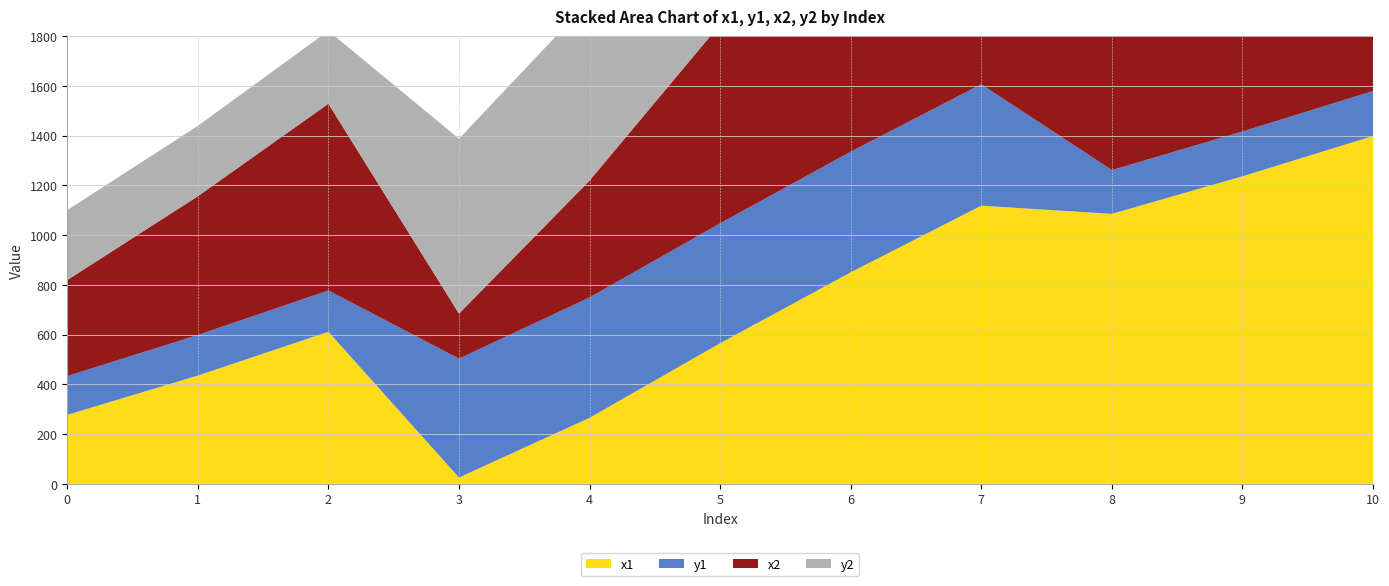

Reading left to right, what are all the values shown in this chart?

x1: 0=277	1=435	2=611	3=25	4=265	5=565	6=850	7=1118	8=1085	9=1236	10=1398
y1: 0=156	1=163	2=166	3=478	4=484	5=482	6=485	7=488	8=176	9=180	10=181
x2: 0=386	1=558	2=751	3=181	4=470	5=800	6=1083	7=1338	8=1230	9=1372	10=1529
y2: 0=281	1=283	2=293	3=703	4=723	5=719	6=715	7=721	8=312	9=313	10=307